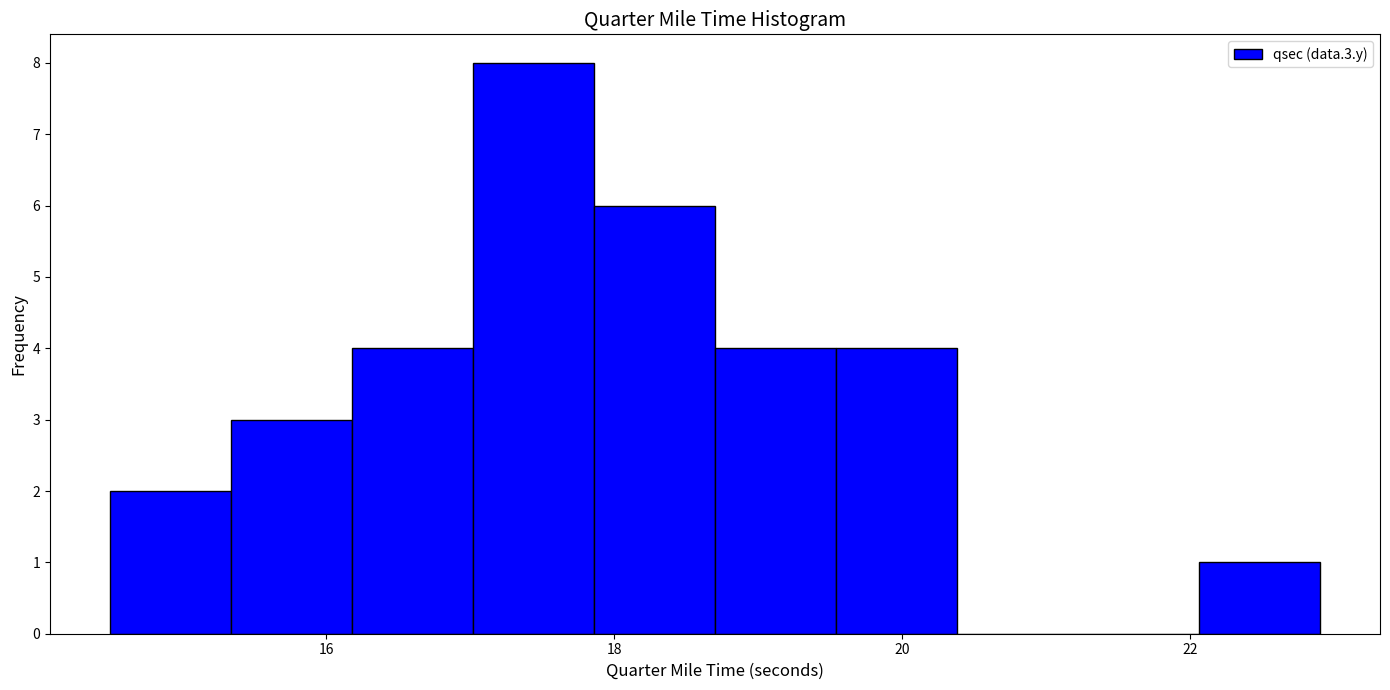

Reading left to right, transcribe this chart: for each bar, give the range it covers on the x-axis and its height. Neither the bar edges nor the heights are printed on the chart, so give them approximately, as read against the axes.

14.50 to 15.34: 2
15.34 to 16.18: 3
16.18 to 17.02: 4
17.02 to 17.86: 8
17.86 to 18.70: 6
18.70 to 19.54: 4
19.54 to 20.38: 4
20.38 to 21.22: 0
21.22 to 22.06: 0
22.06 to 22.90: 1